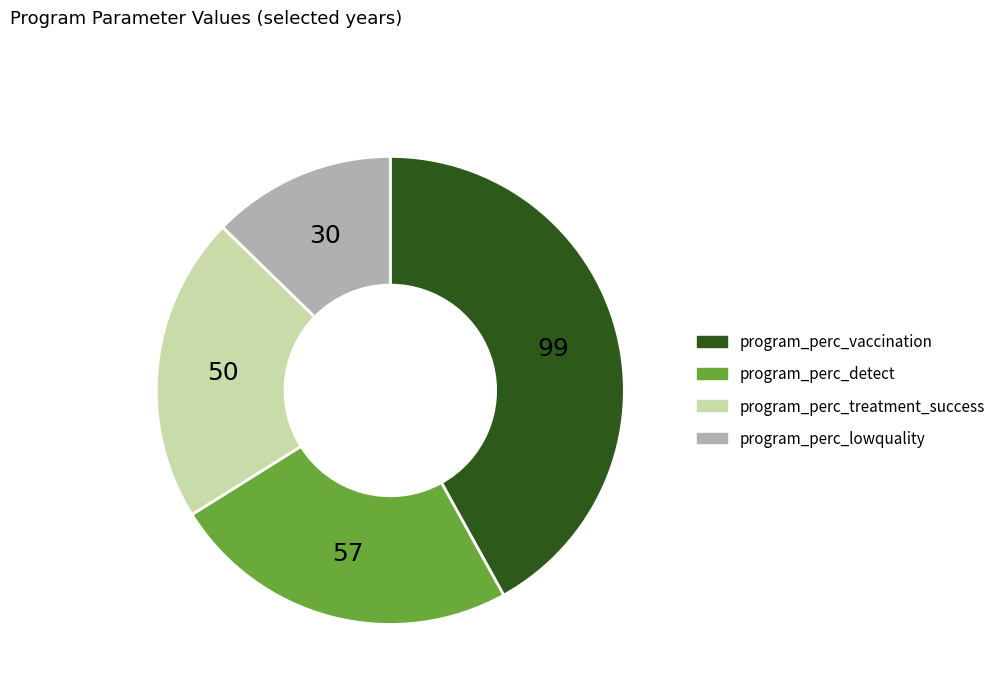

Which has a higher value, program_perc_vaccination or program_perc_detect?

program_perc_vaccination